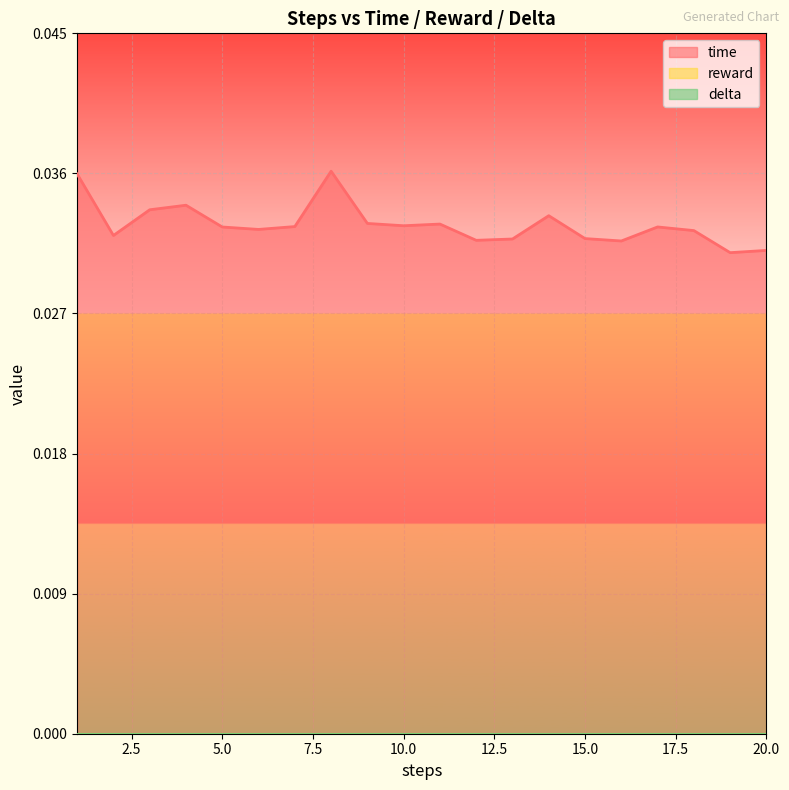

How many data points does each series have?

20